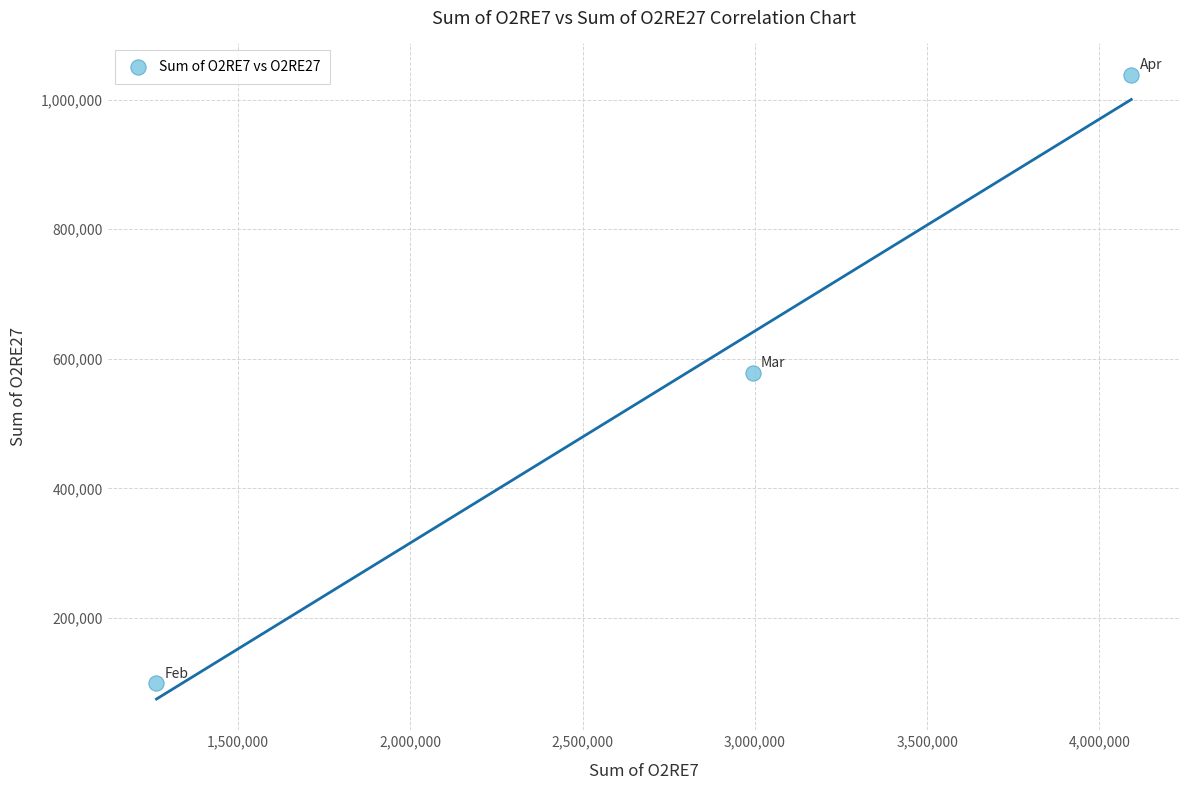

What is the range of Y values (max minus min)?

939351.5